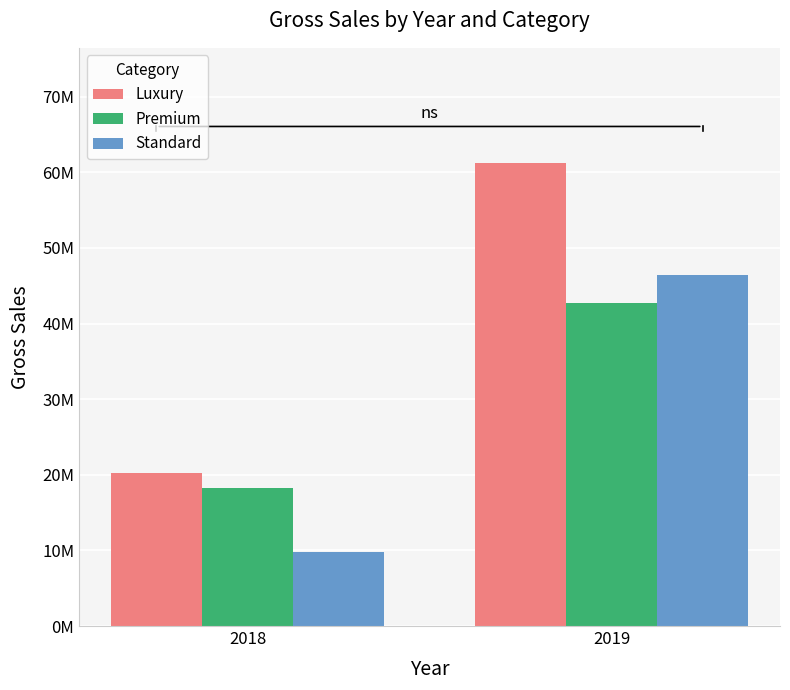

At 2018, list the series in order from smallest to largest.

Standard, Premium, Luxury